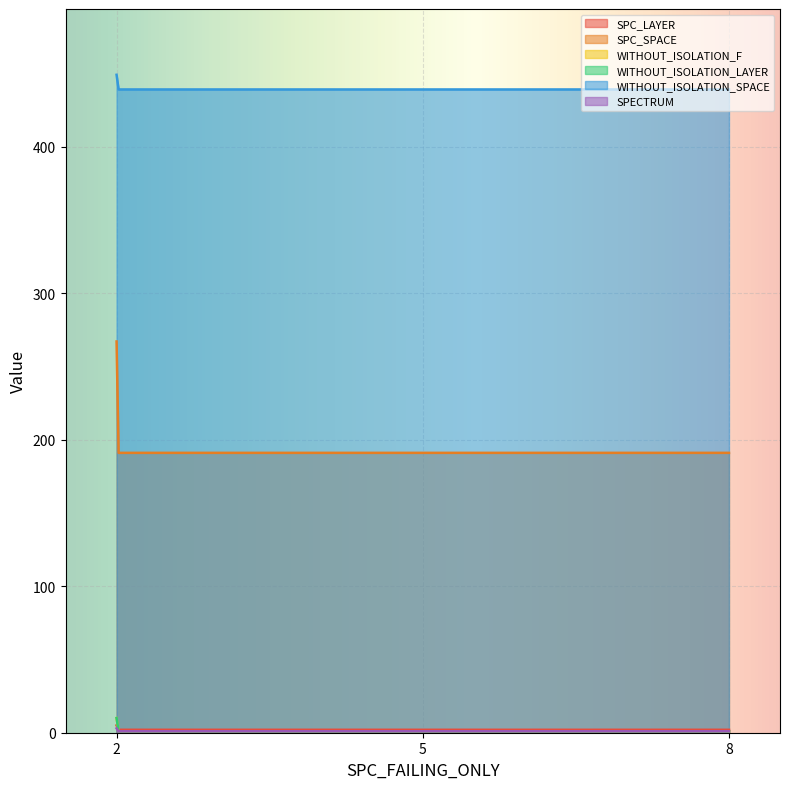

Which series has the largest range (max minus min)?

SPC_SPACE